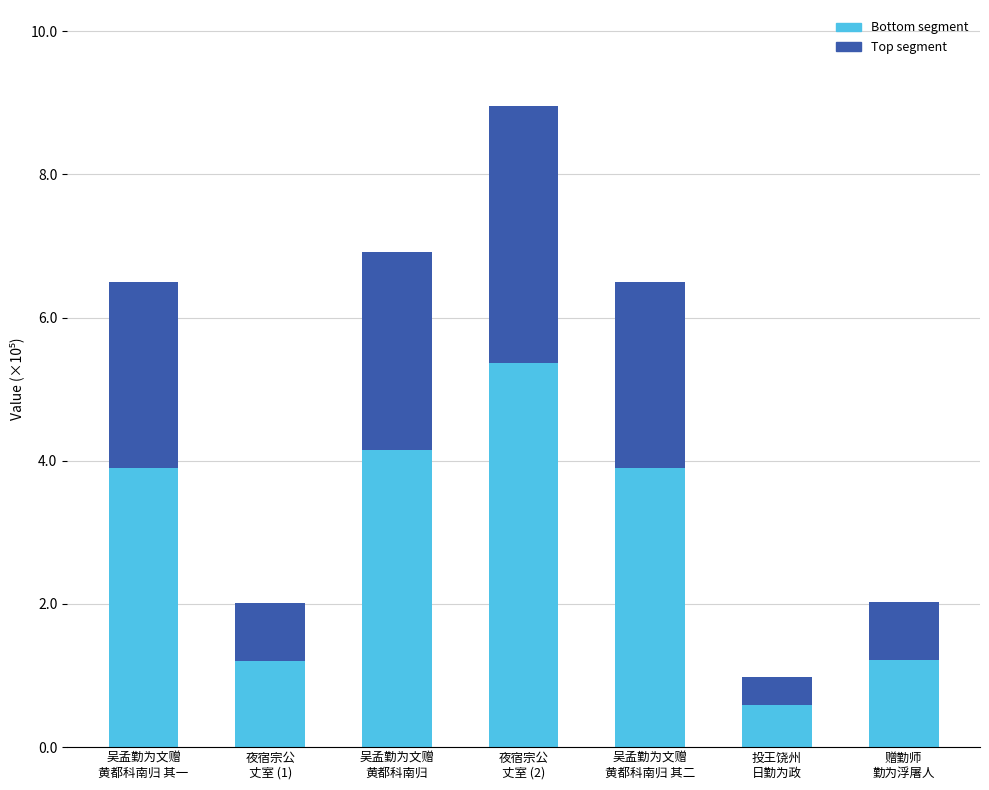

Which series changed the most between 夜宿宗公
丈室 (1) and 夜宿宗公
丈室 (2)?

Bottom segment